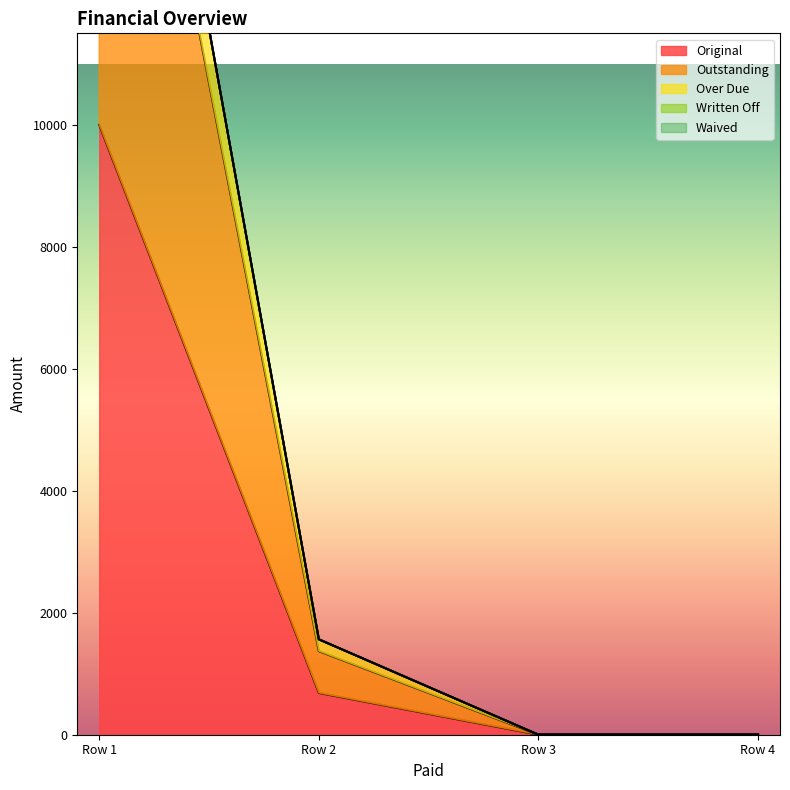

What is the highest value of the Original series?

10000.0